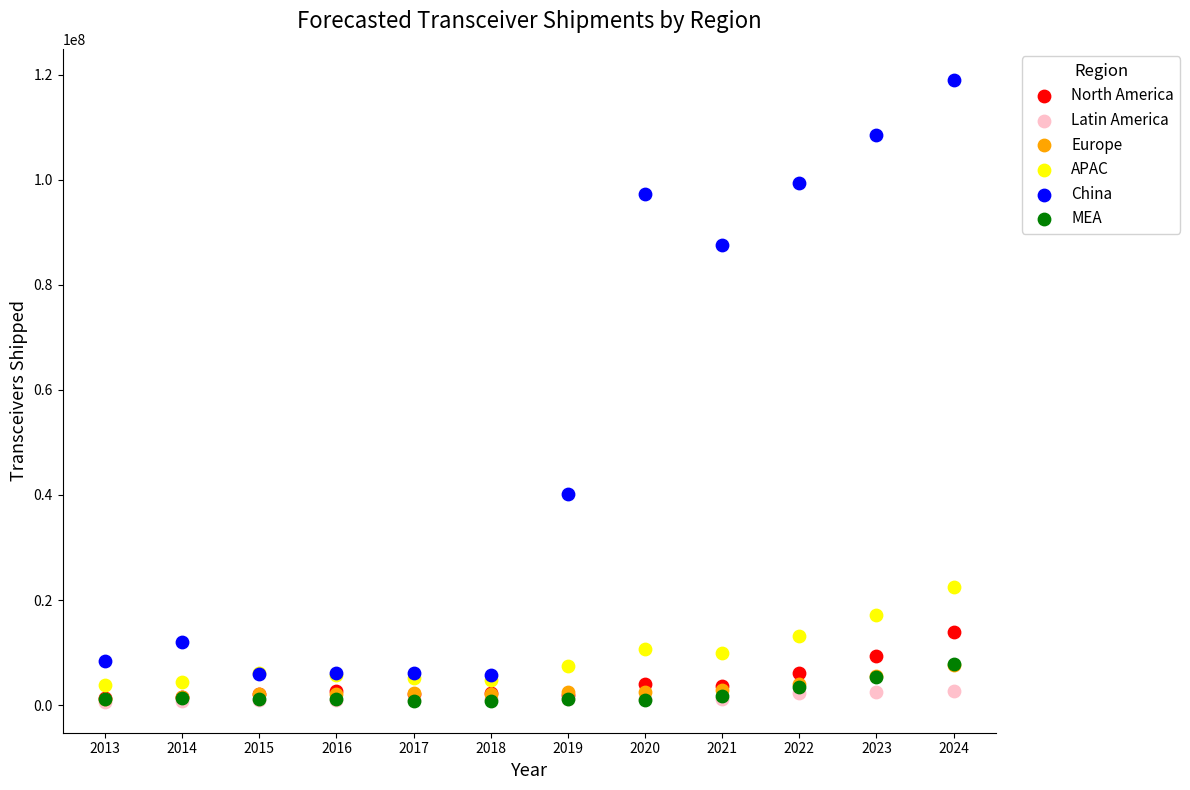

What are all the series names shown in the legend?

North America, Latin America, Europe, APAC, China, MEA